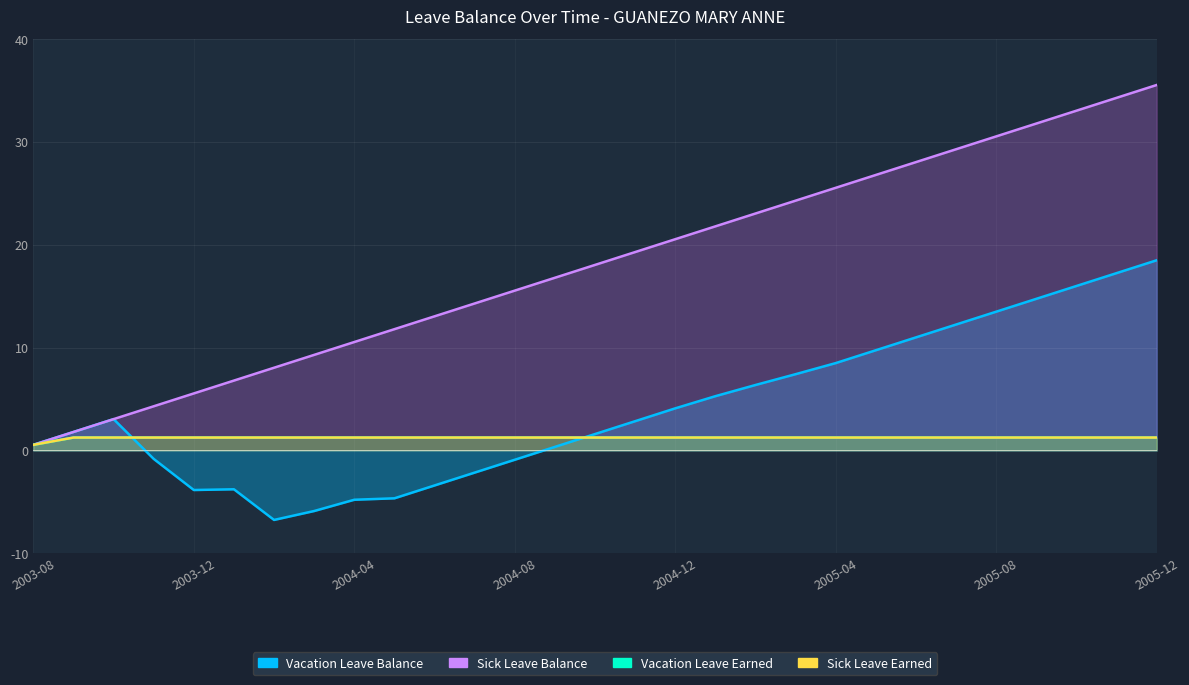

True or false: Sick Leave Earned has a value of 1.2 at 2005-05.

True